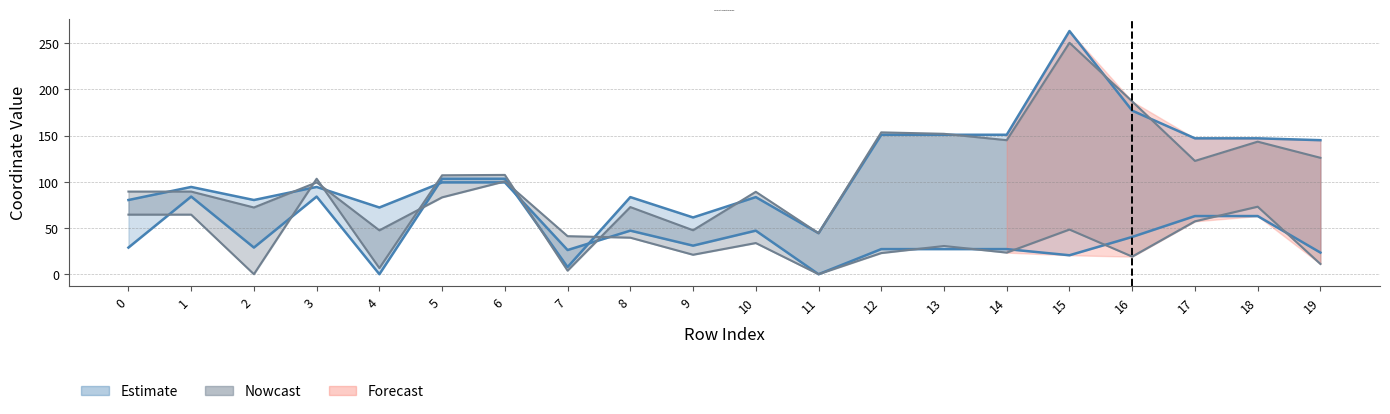

Is the value of x0 at 7 greater than the value of x1 at 16?

Yes